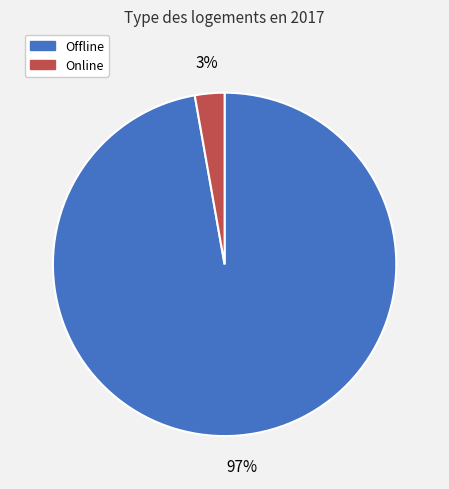

Is there a majority slice in this chart?

Yes